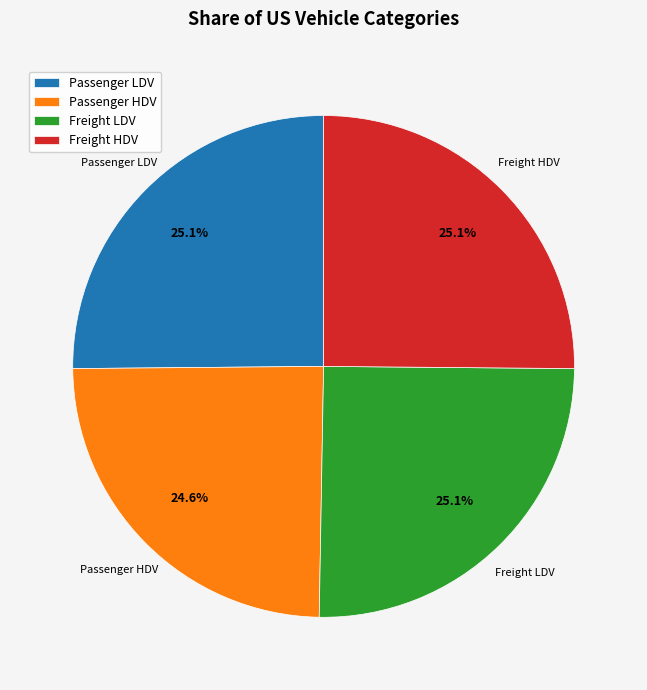

Which has a higher value, Passenger LDV or Passenger HDV?

Passenger LDV